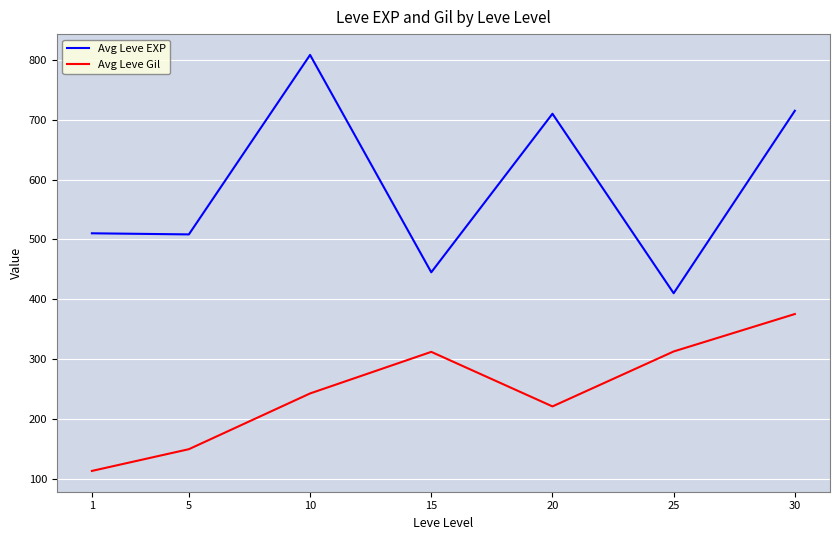

Which category has the highest value in the Avg Leve EXP series?

10